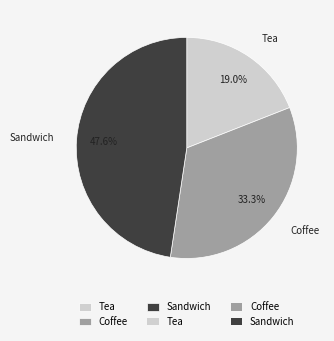

Which category has the biggest portion of the pie?

Sandwich